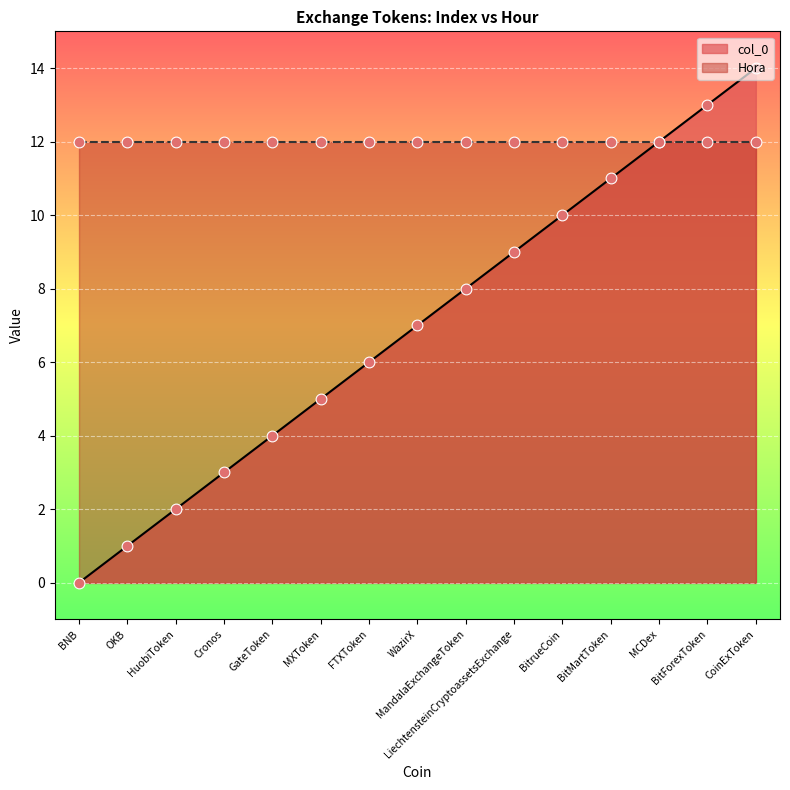

What is the change in value from MCDex to CoinExToken?

+2